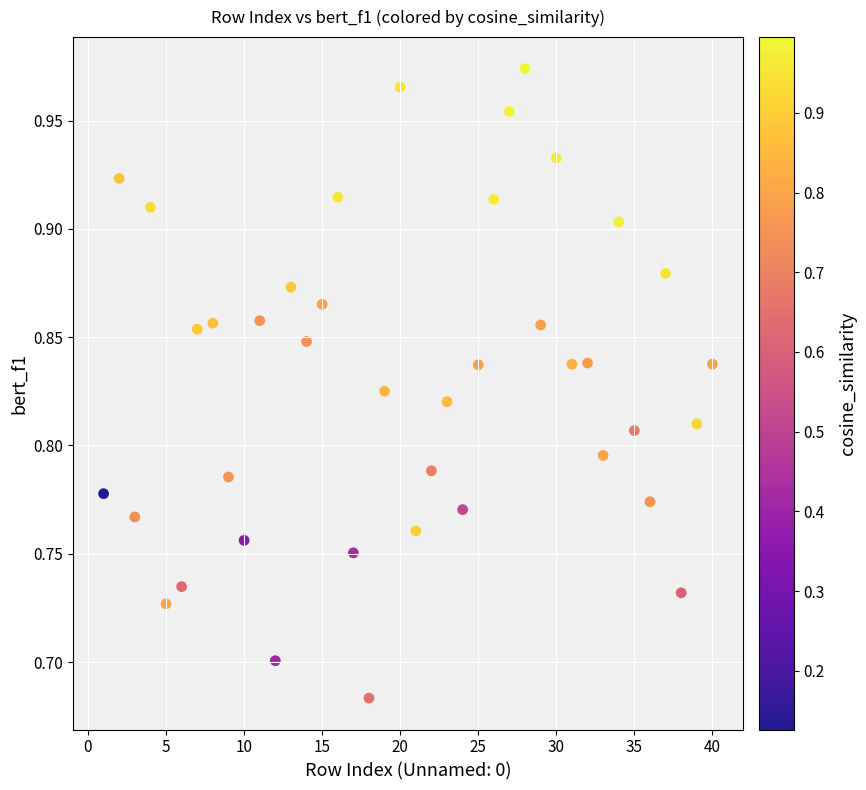

What is the range of Y values (max minus min)?

0.3